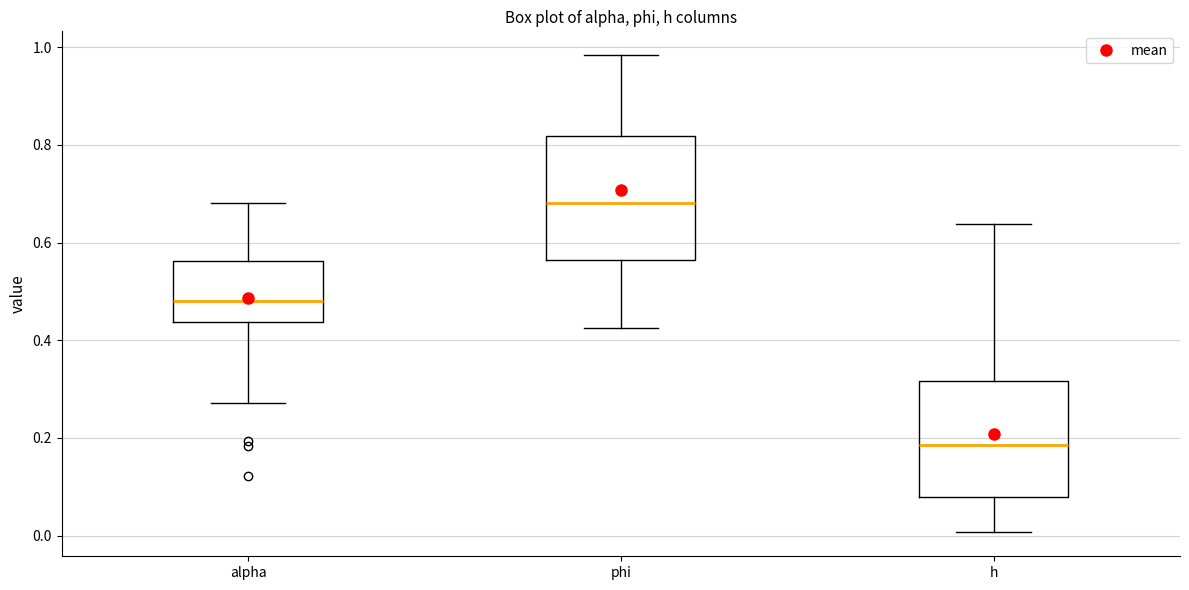

Which box has the lowest median line?

h